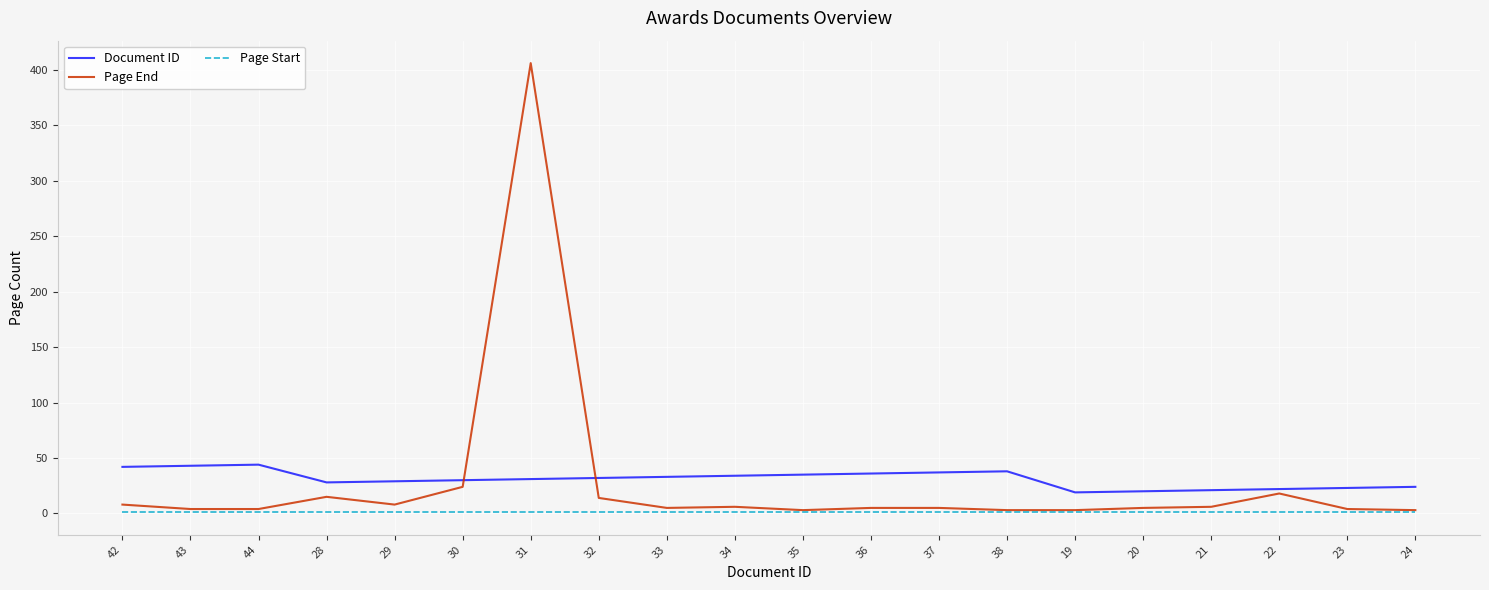

What are all the series names shown in the legend?

Document ID, Page End, Page Start